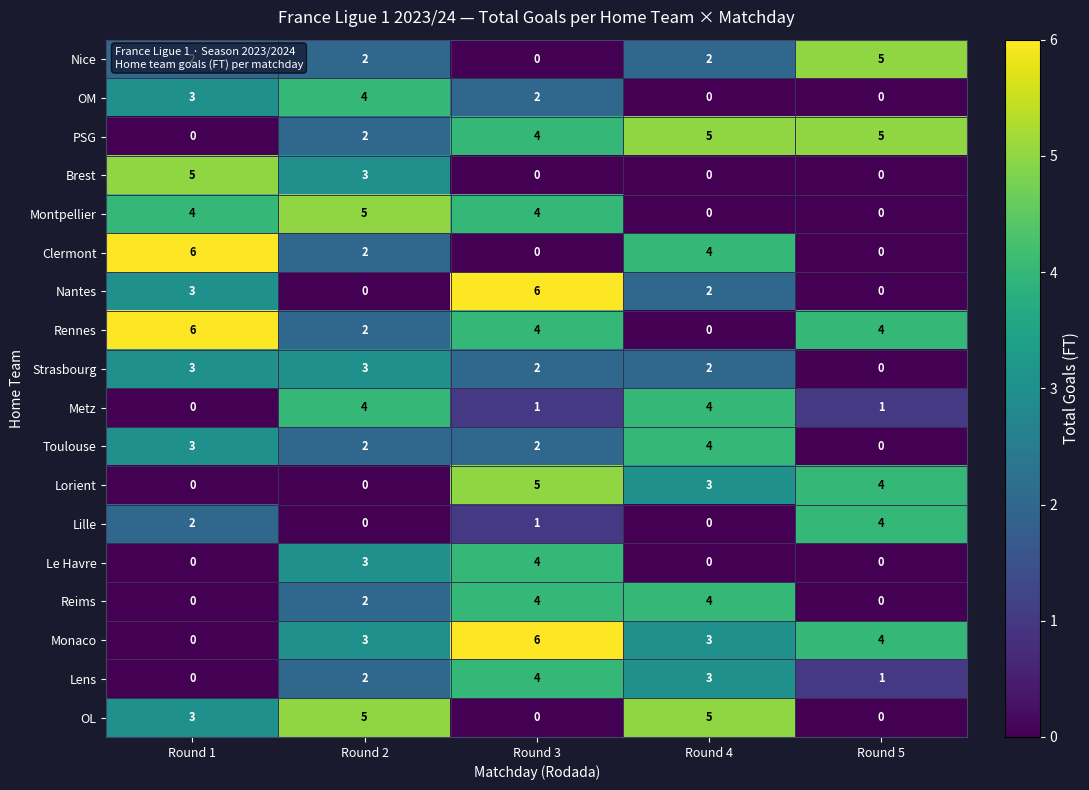

True or false: Lens has a value of 7 at Round 3.

False